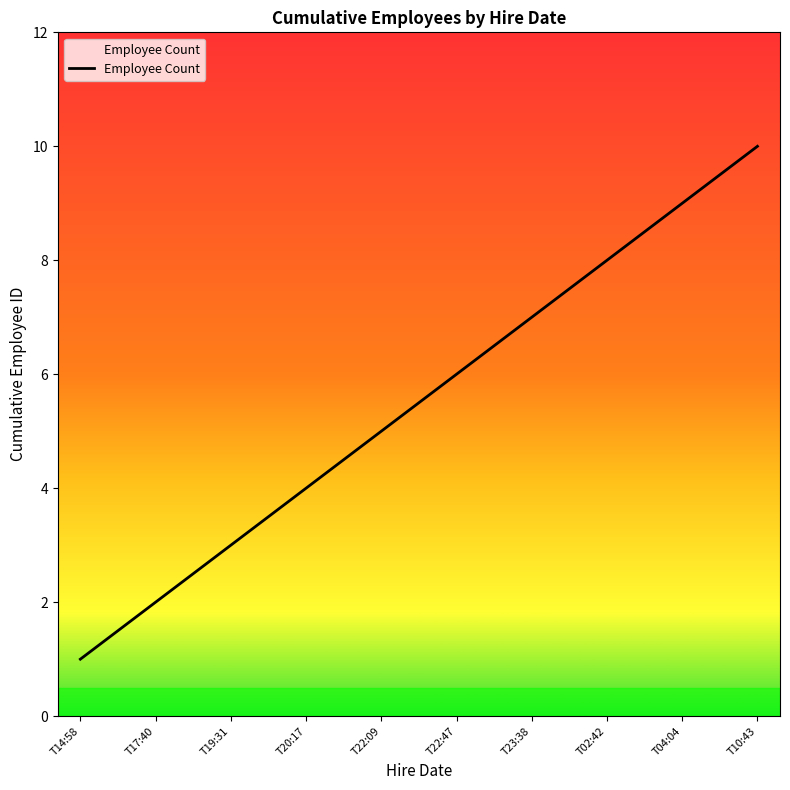

At which category does the chart reach its peak across all series?

T10:43